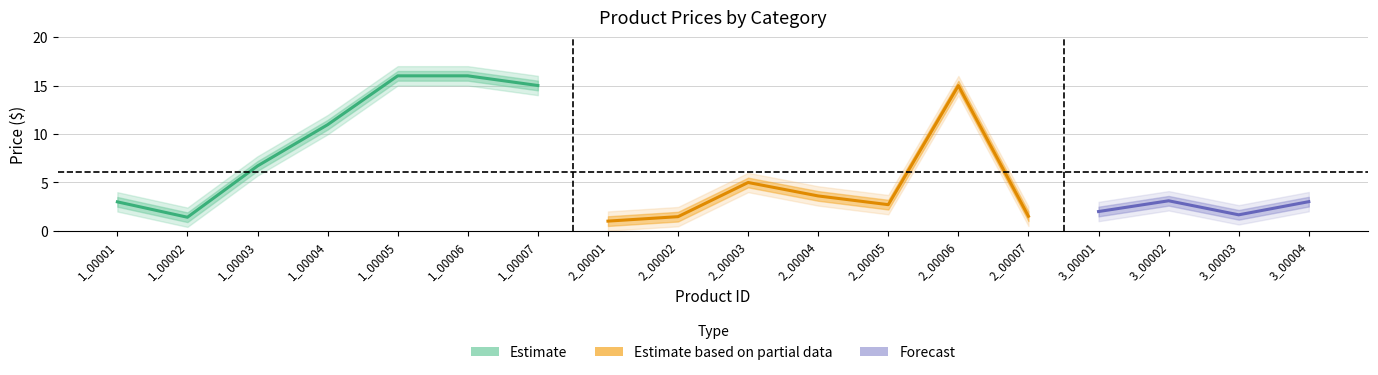

What is the difference between the price_upper2 values at 2_00005 and 2_00003?

2.3